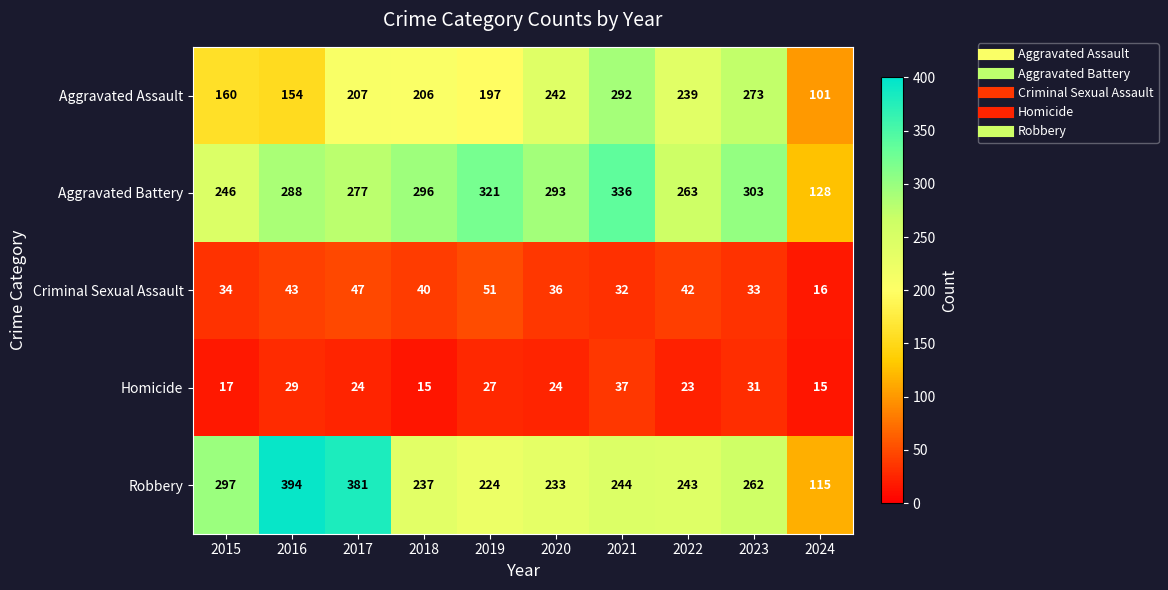

What is the total value across all series at 2022?

810